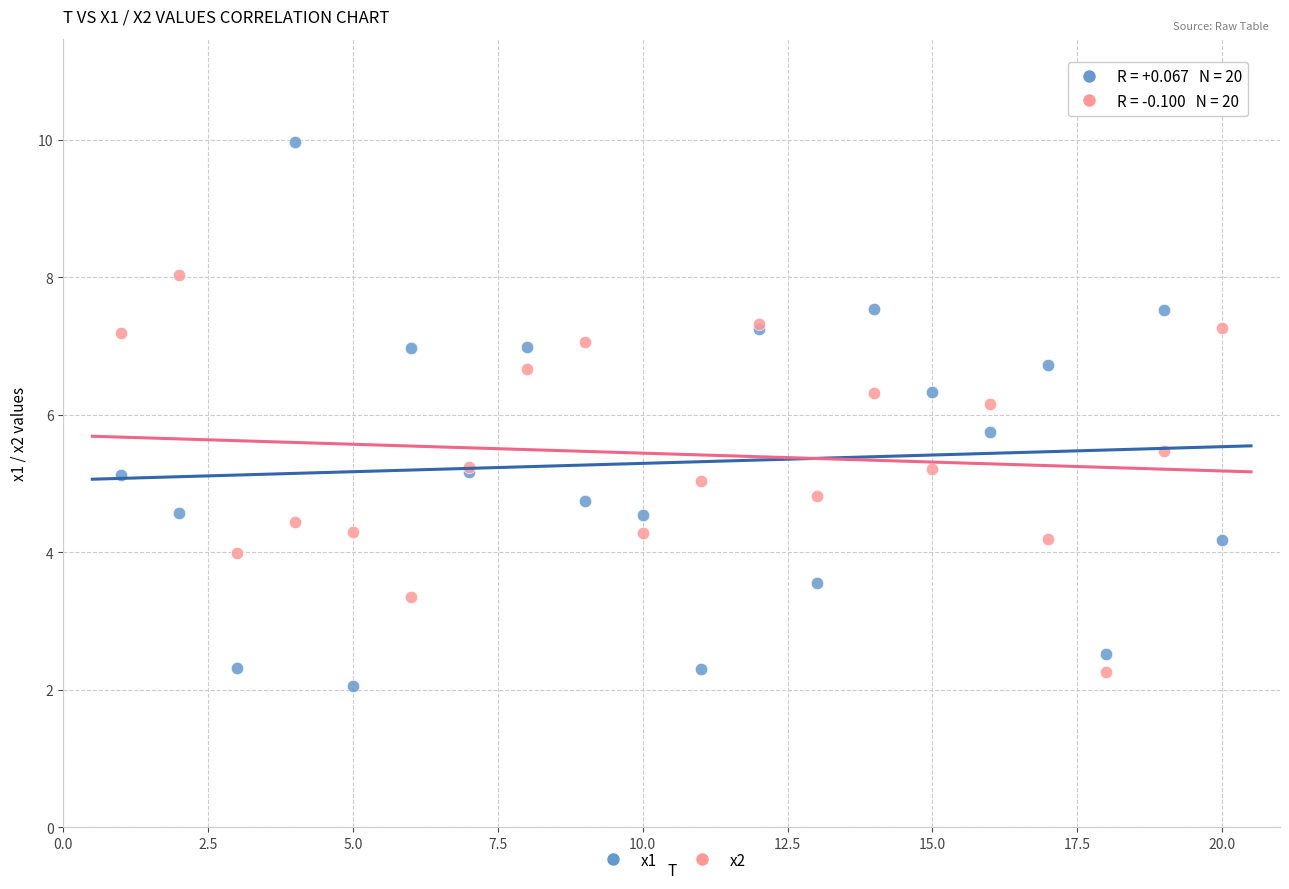

Which series reaches the maximum Y coordinate?

x1